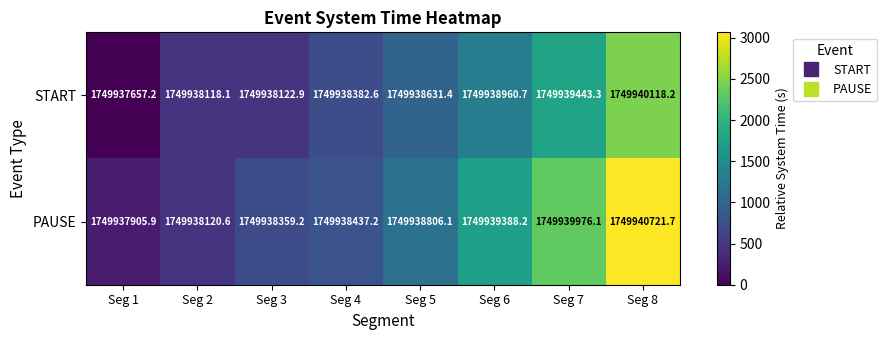

What is the average value of the PAUSE series?

1749938964.4